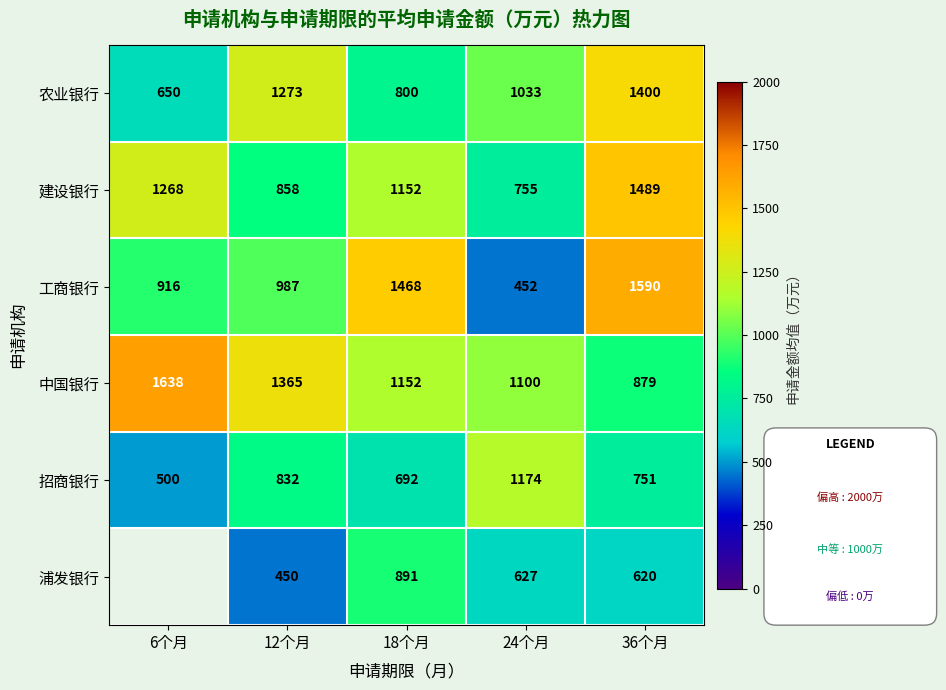

Which category has the highest value in the 中国银行 series?

6个月